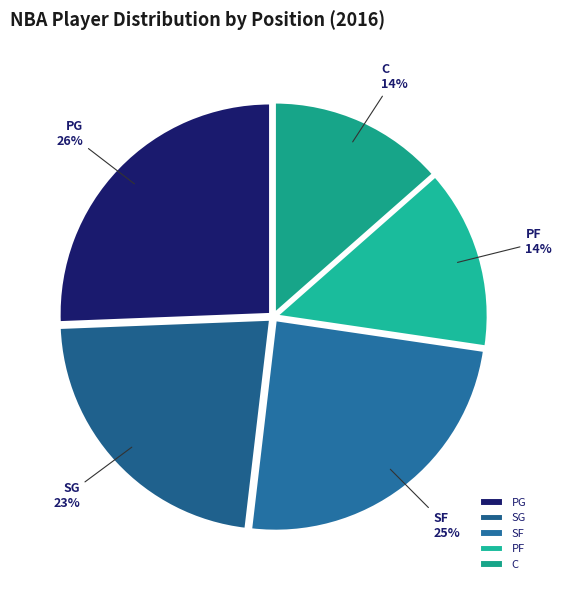

Count the number of slices in the pie.

5